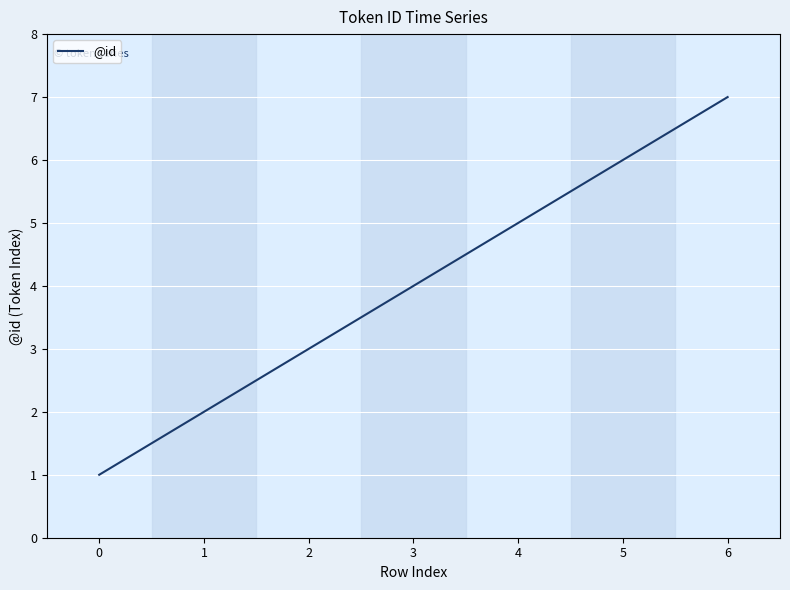

True or false: the data shows 10 at 5.

False